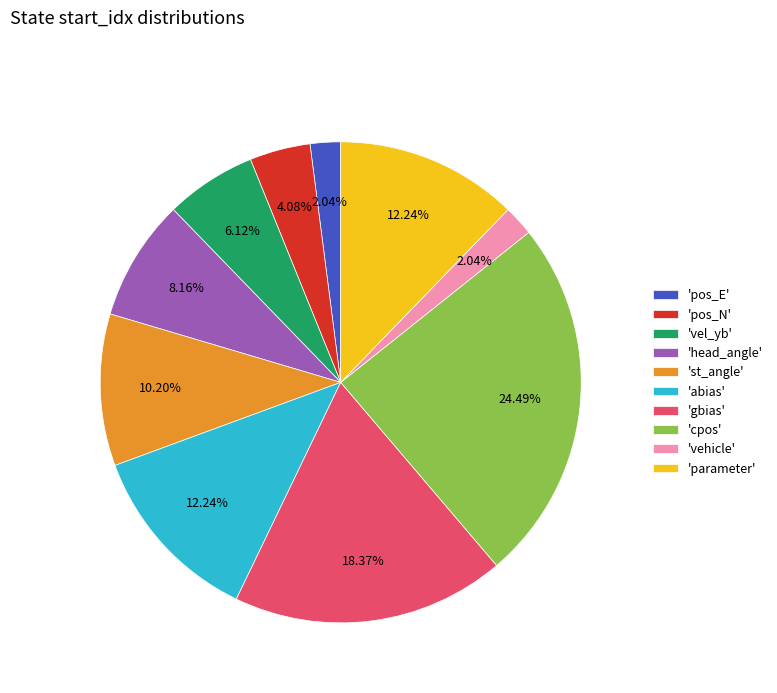

Does any single category account for the majority?

No